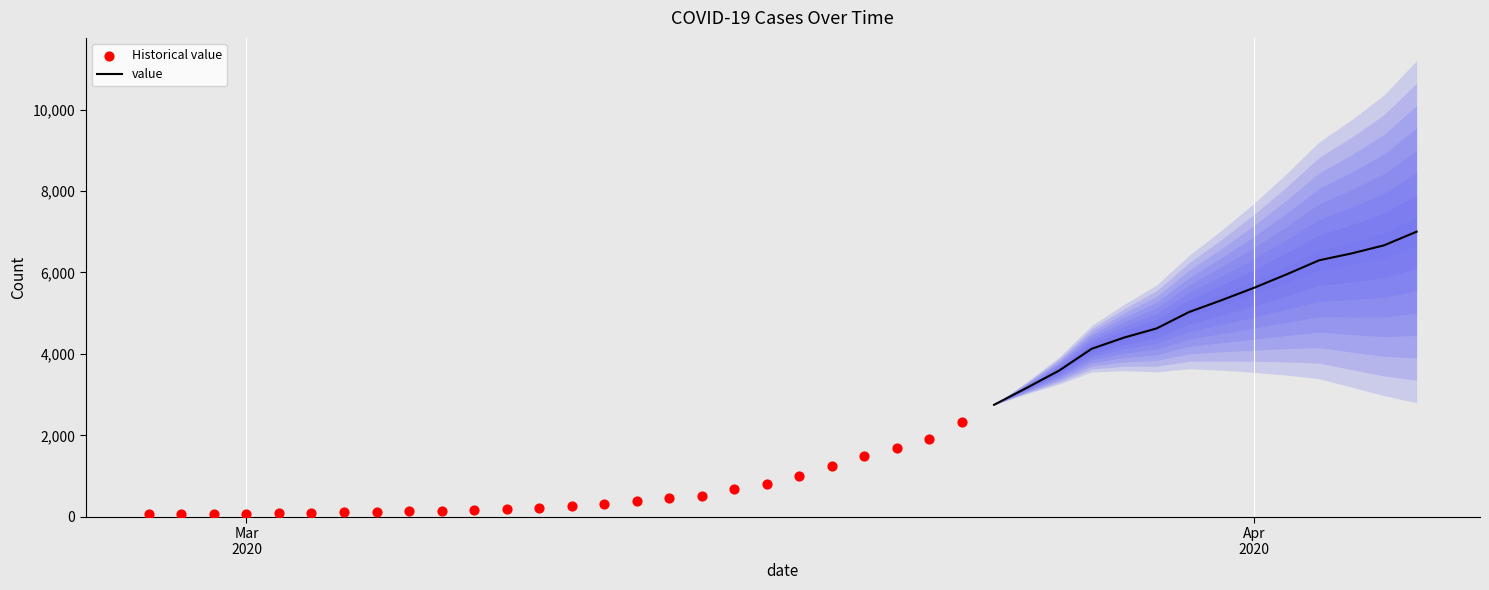

What is the highest value of the value series?

7001